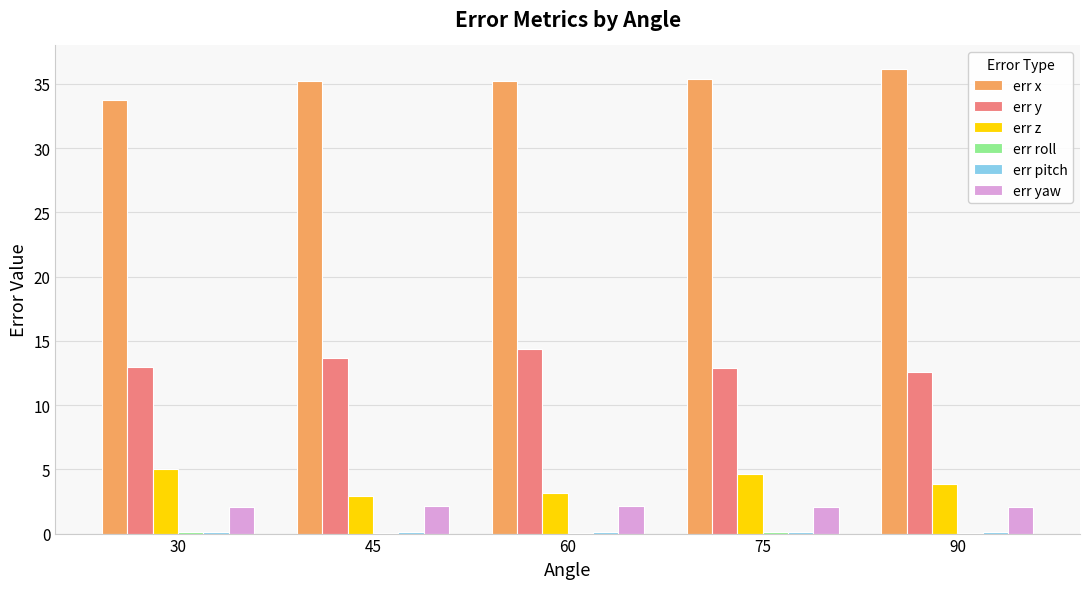

Between 45 and 60, which series saw the biggest shift?

err y